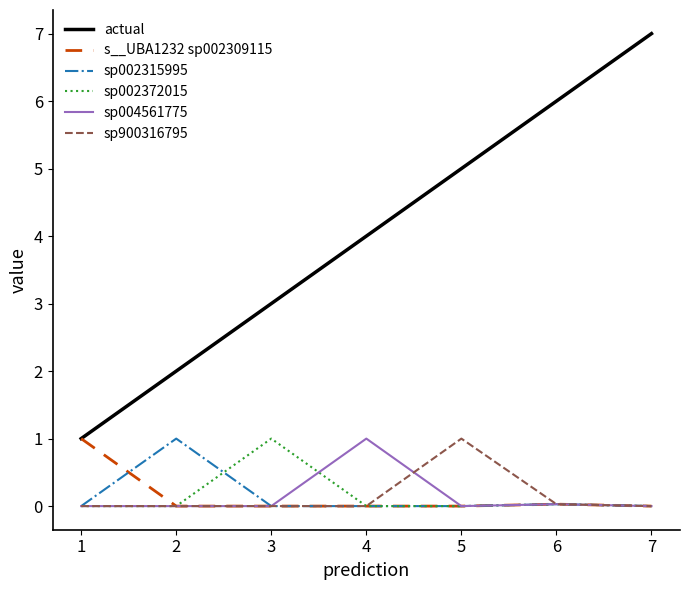

True or false: sp002372015 has a value of -0.5 at 5.

False